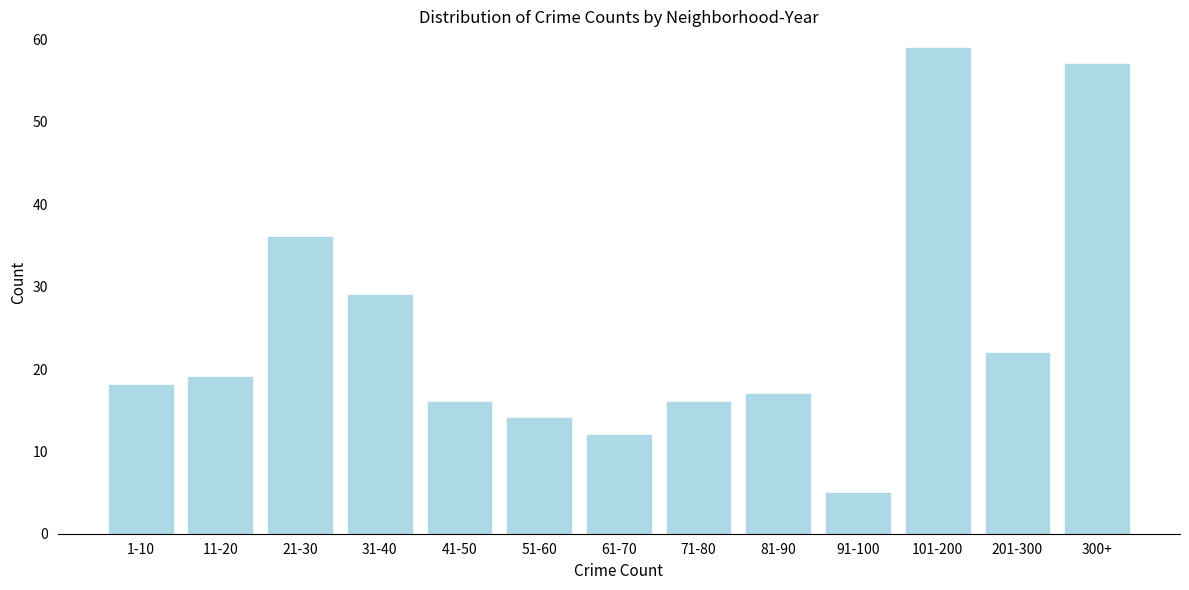

Reading left to right, transcribe all the data shown in this chart.

18	19	36	29	16	14	12	16	17	5	59	22	57